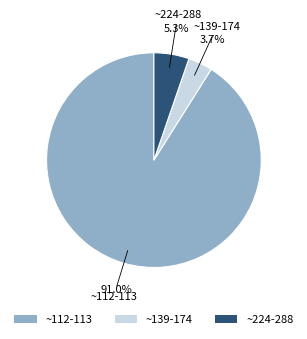

Which has a higher value, ~139-174 or ~112-113?

~112-113